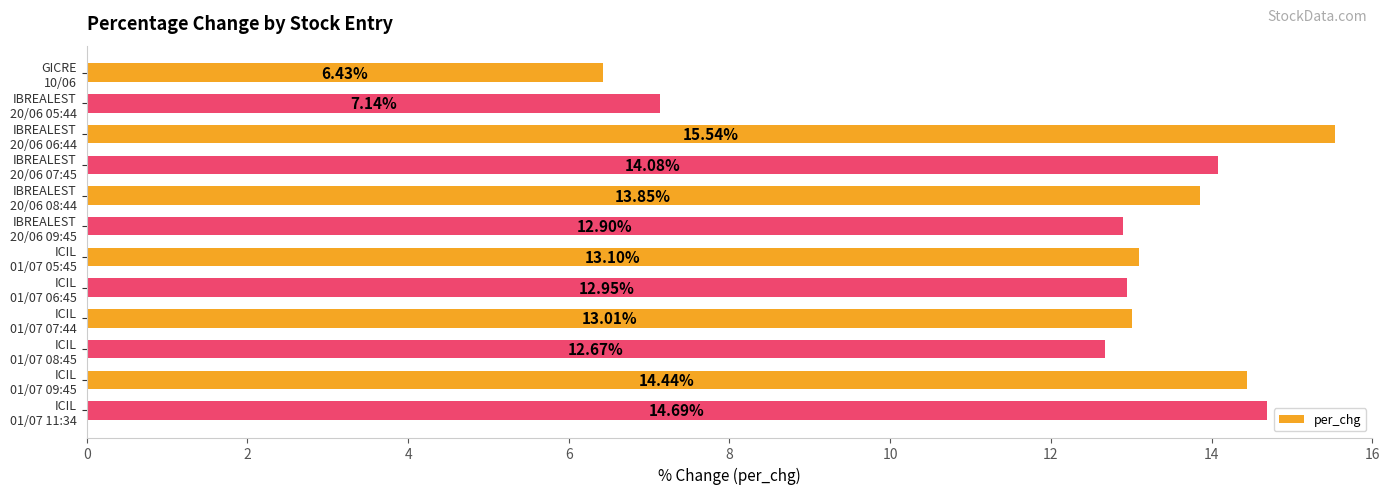

What is the difference between the maximum and minimum values?

9.1